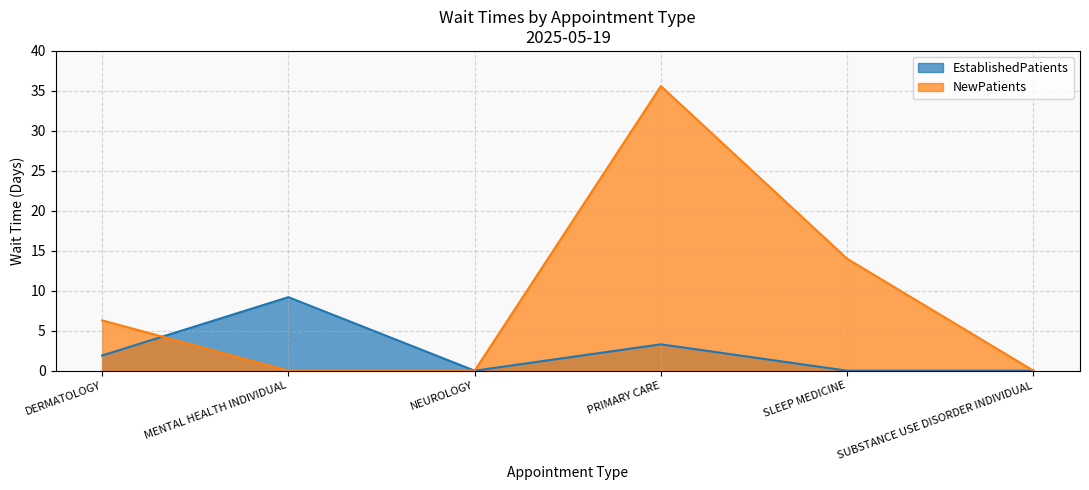

What is the maximum value shown in the chart?

35.6